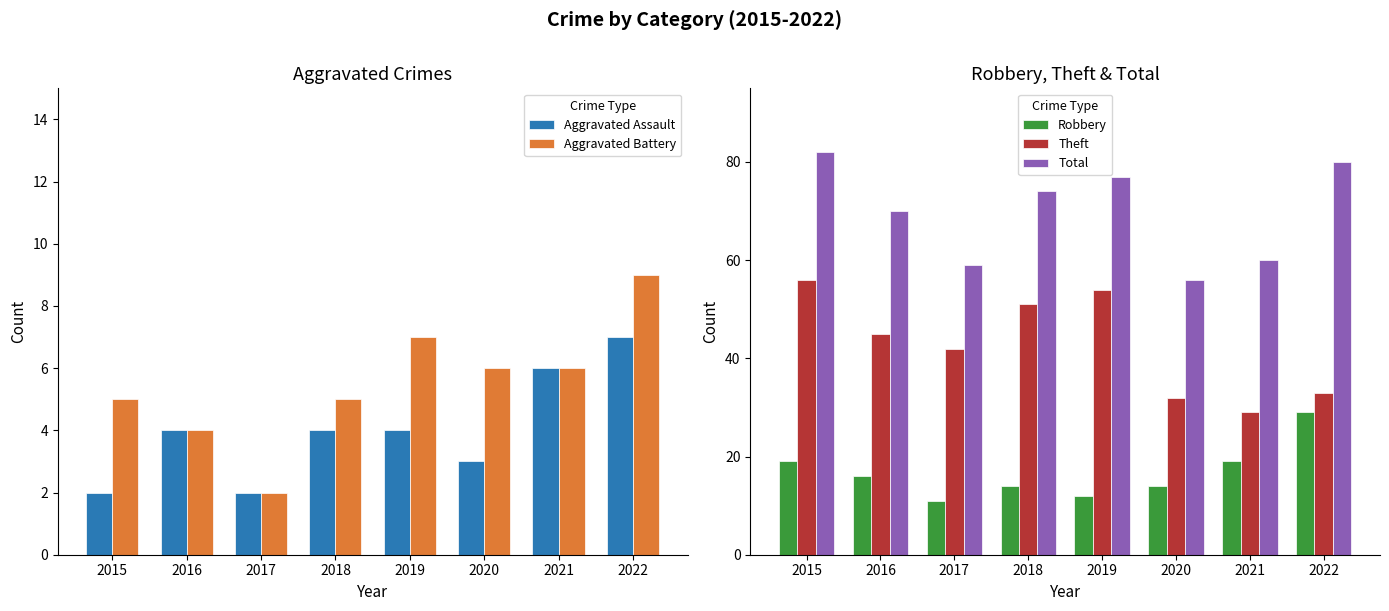

Rank the categories by Robbery value from highest to lowest.

2022, 2015, 2021, 2016, 2018, 2020, 2019, 2017